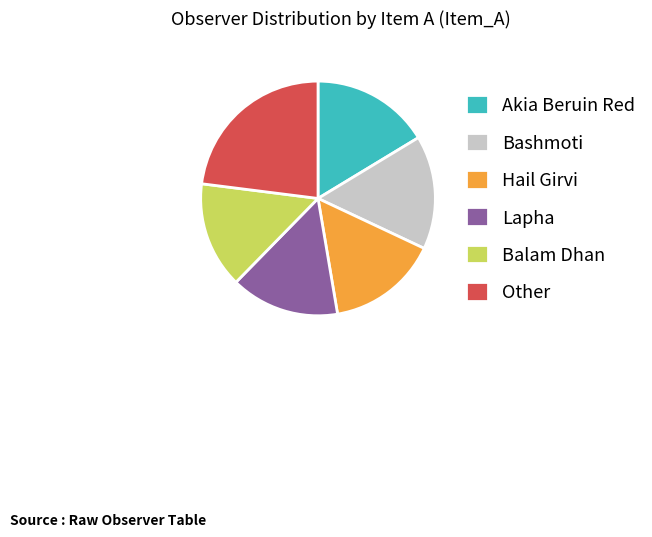

Approximately how many times larger is the value at Balam Dhan compared to Hail Girvi?

1.0